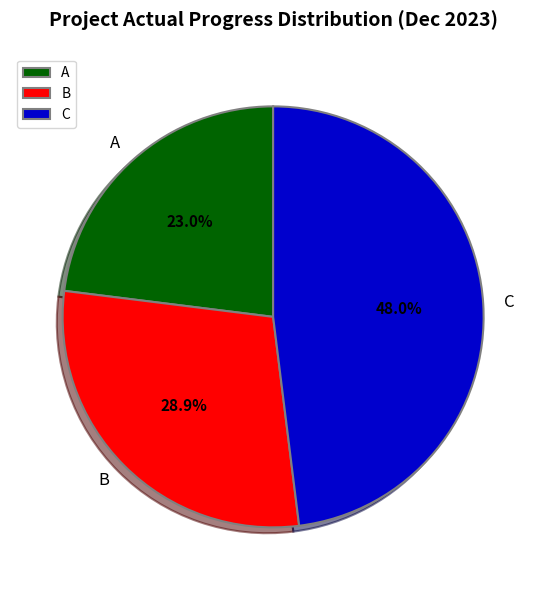

What percentage do A and C together represent?

71.1%